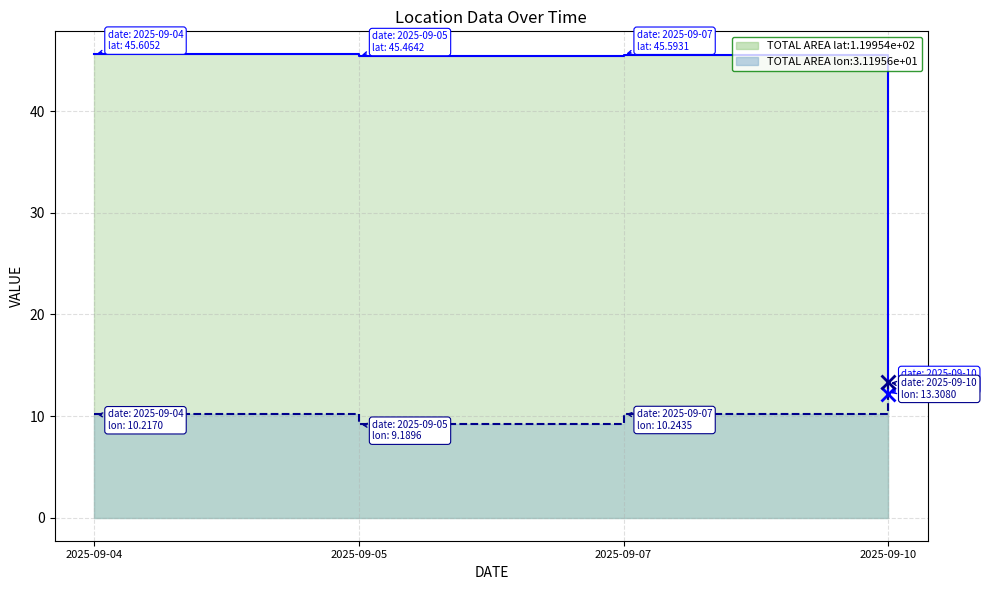

What is the sum of all latitudine values?

148.9